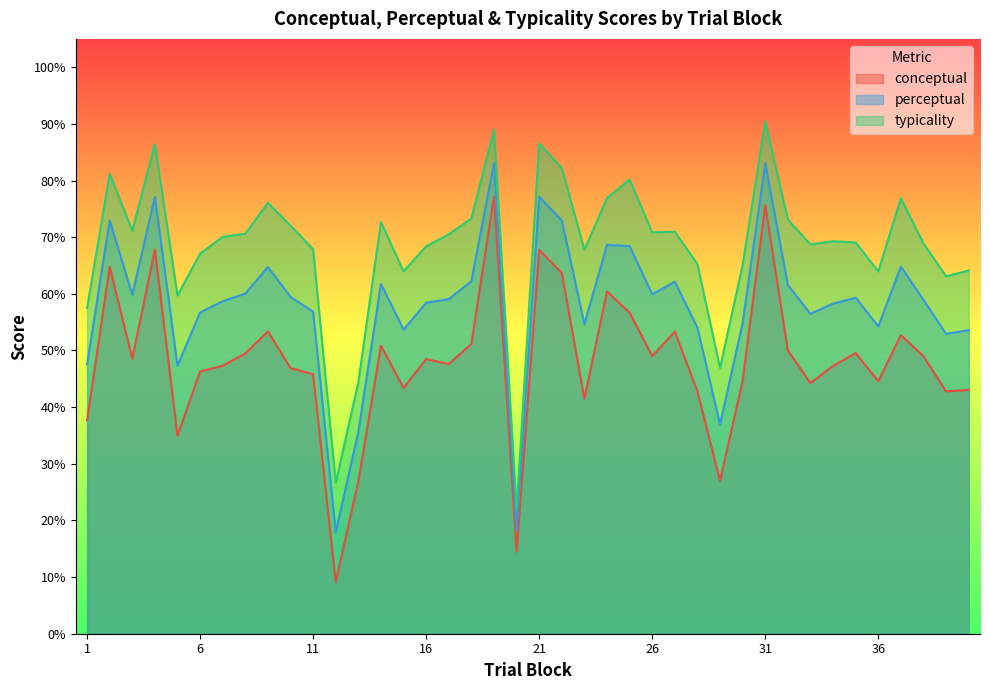

At how many categories does at least one series exceed 82?

5